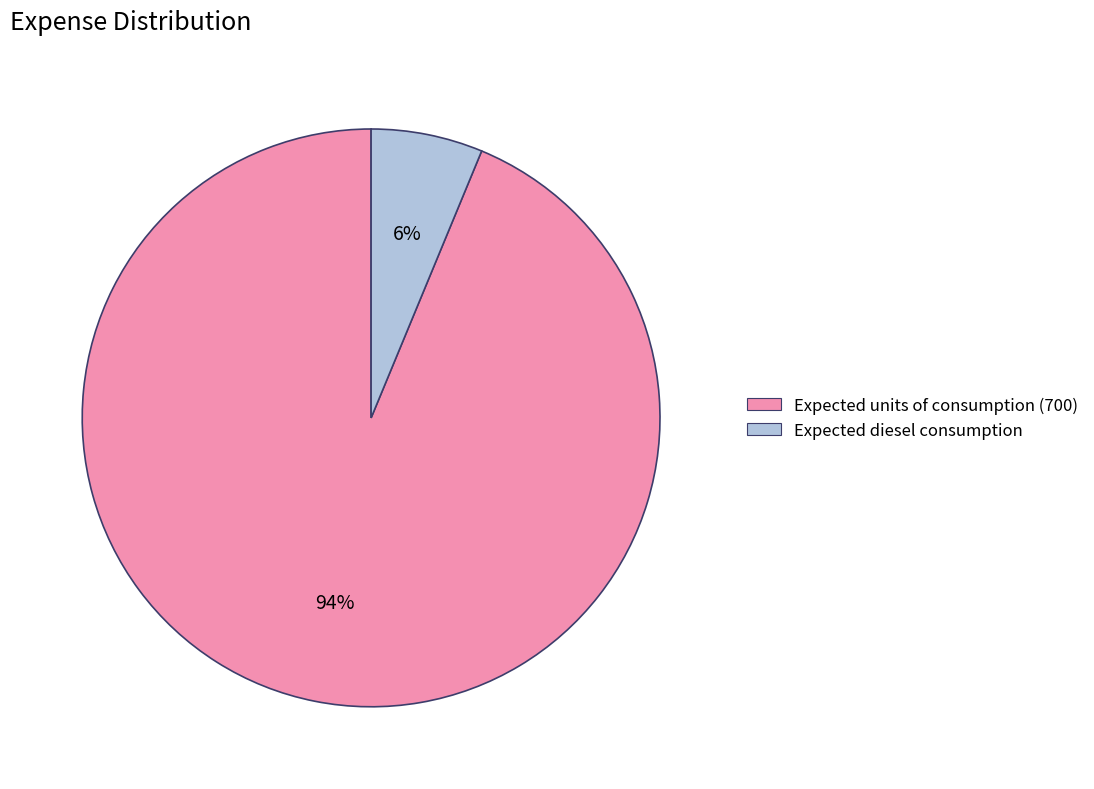

Count the number of slices in the pie.

2